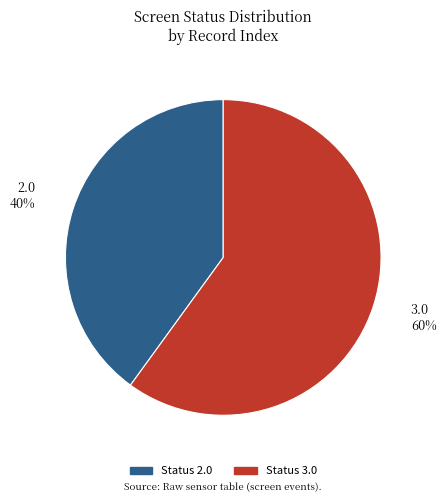

Which slice is the largest?

Status 3.0